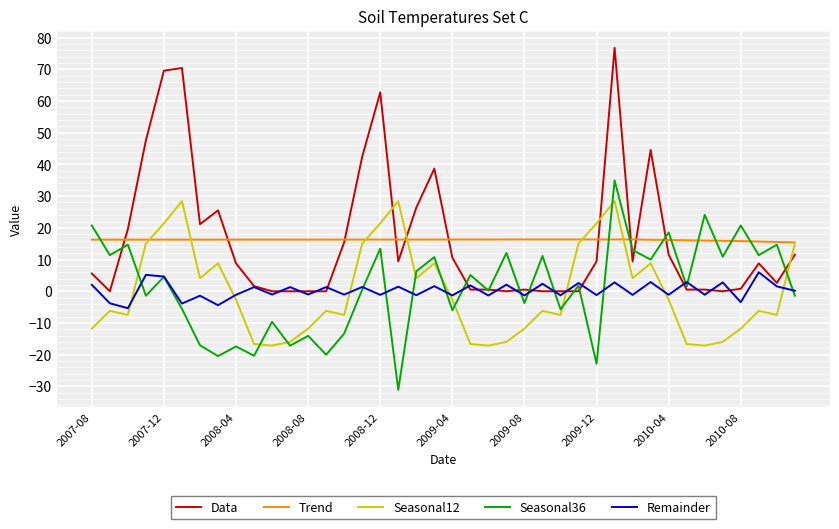

What is the maximum value shown in the chart?

76.8